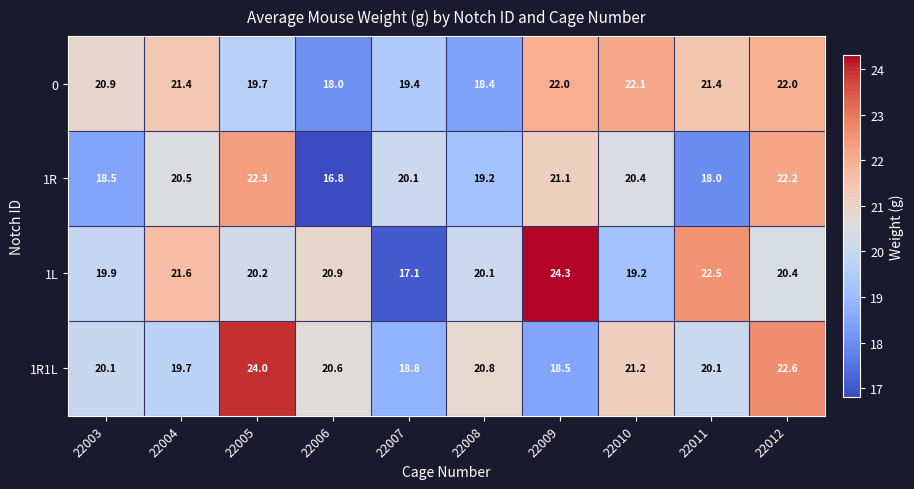

Which series has the largest total across all categories?

1R1L